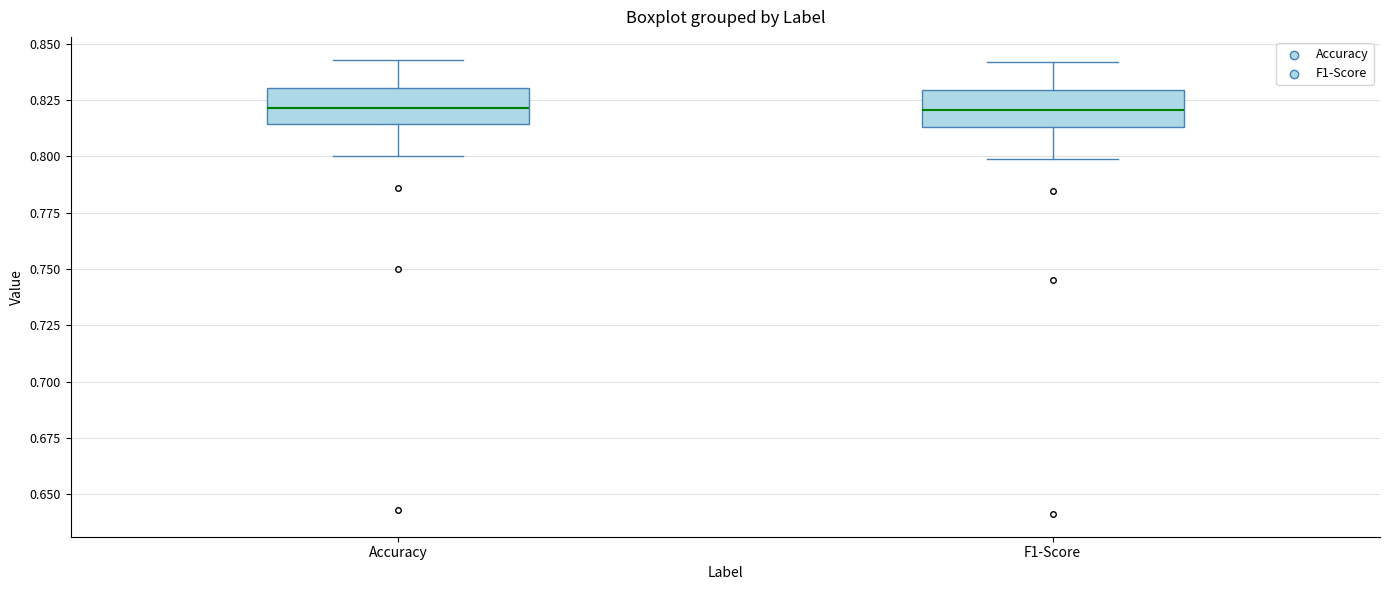

Reading left to right, transcribe this box plot: for each box, give where its median line is, the range the box spans, and where its two whiskers end, as read against the y-axis. The values are not printed on the chart, so give them approximately, as read against the axis.

Accuracy: median 0.820, box 0.815 to 0.830, whiskers 0.800 to 0.845
F1-Score: median 0.820, box 0.815 to 0.830, whiskers 0.800 to 0.840